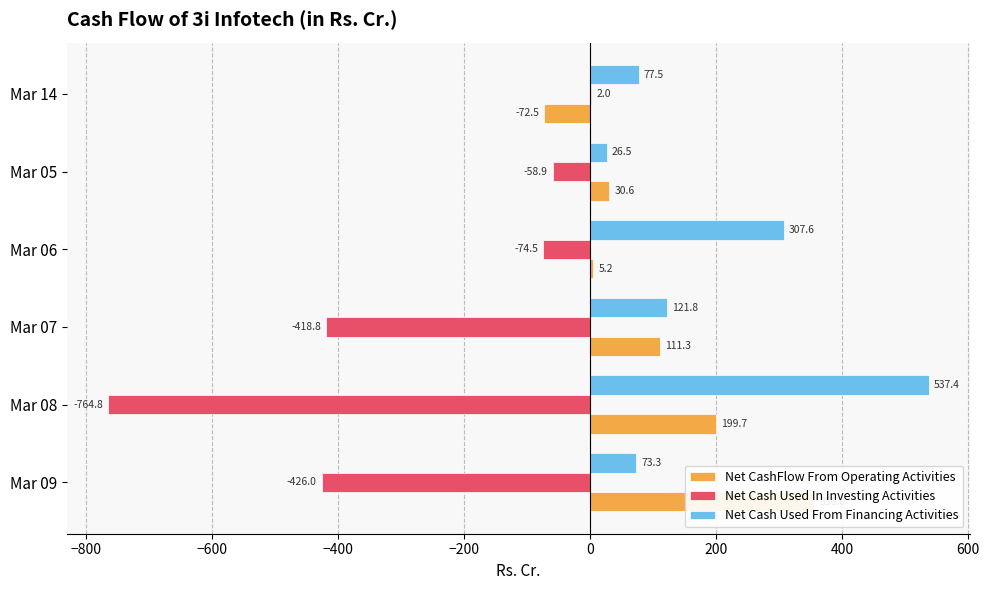

Reading left to right, what are all the values shown in this chart?

Net CashFlow From Operating Activities: 356.0	199.7	111.3	5.2	30.6	-72.5
Net Cash Used In Investing Activities: -426.0	-764.8	-418.8	-74.5	-58.9	2.0
Net Cash Used From Financing Activities: 73.3	537.4	121.8	307.6	26.5	77.5